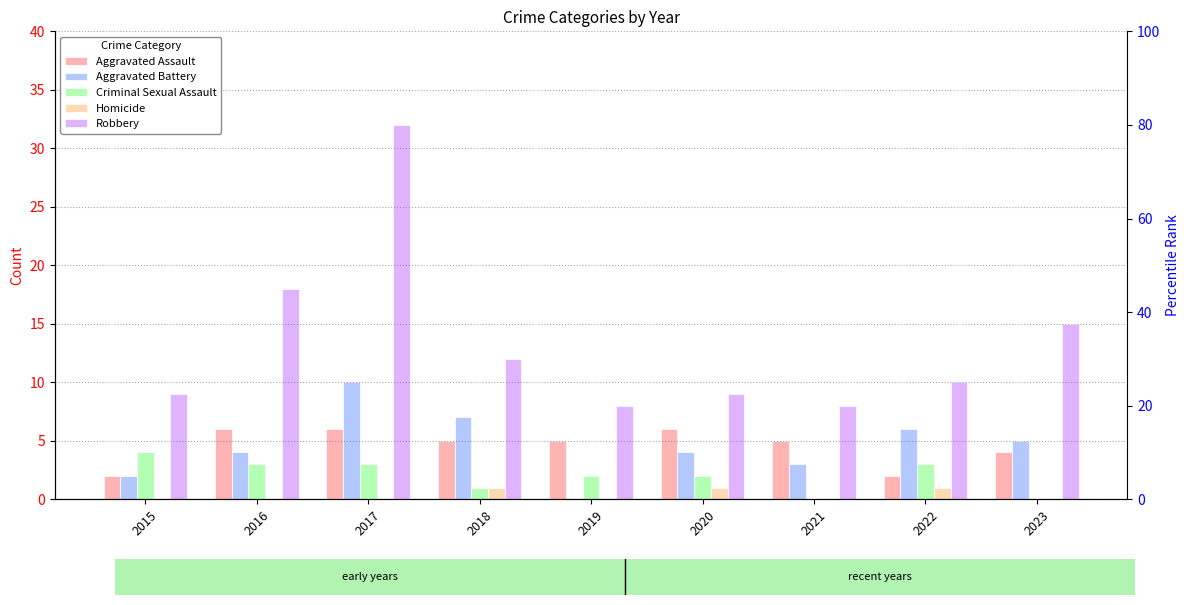

Where is Criminal Sexual Assault nearest to the value 2?

2019